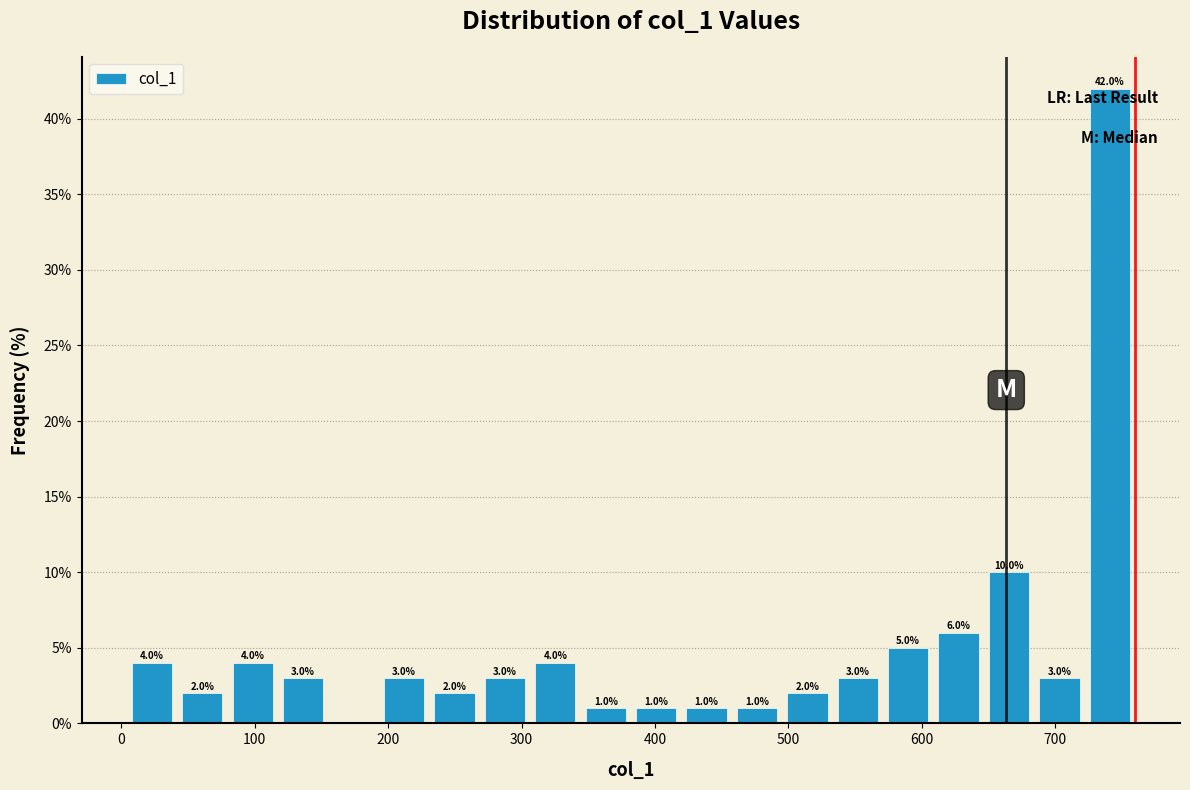

Read against the x-axis, roughly where is the centre of the tallest bar?

740